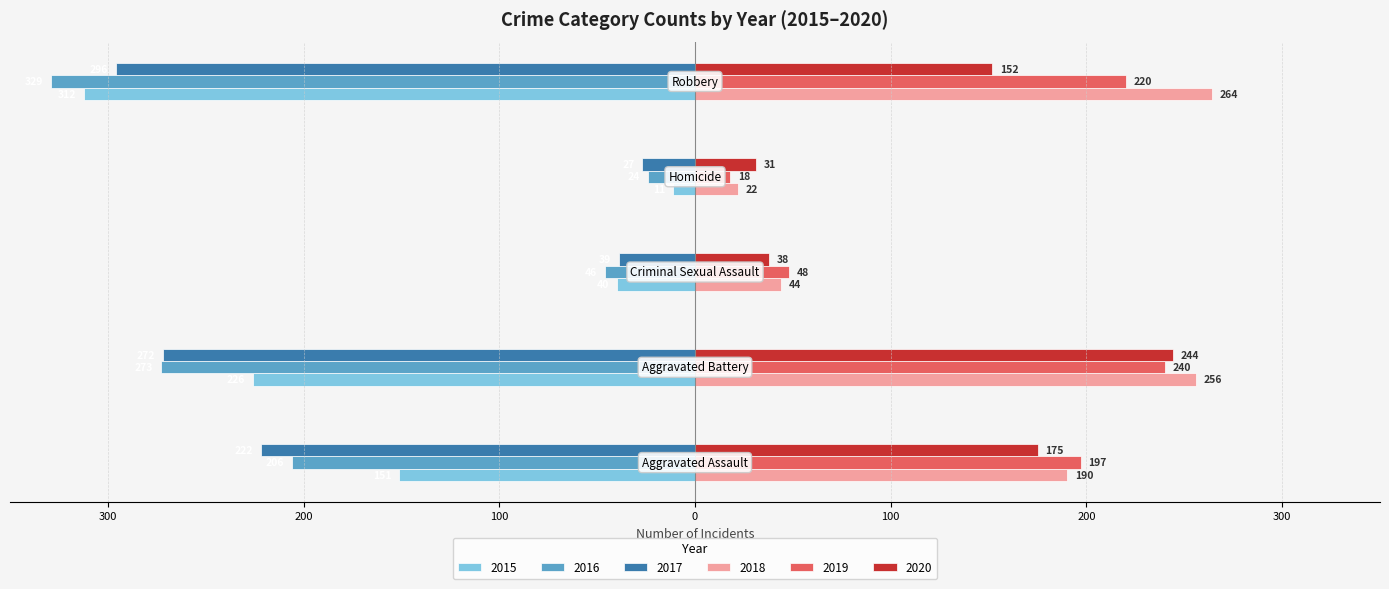

What position from the left is Aggravated Assault?

1